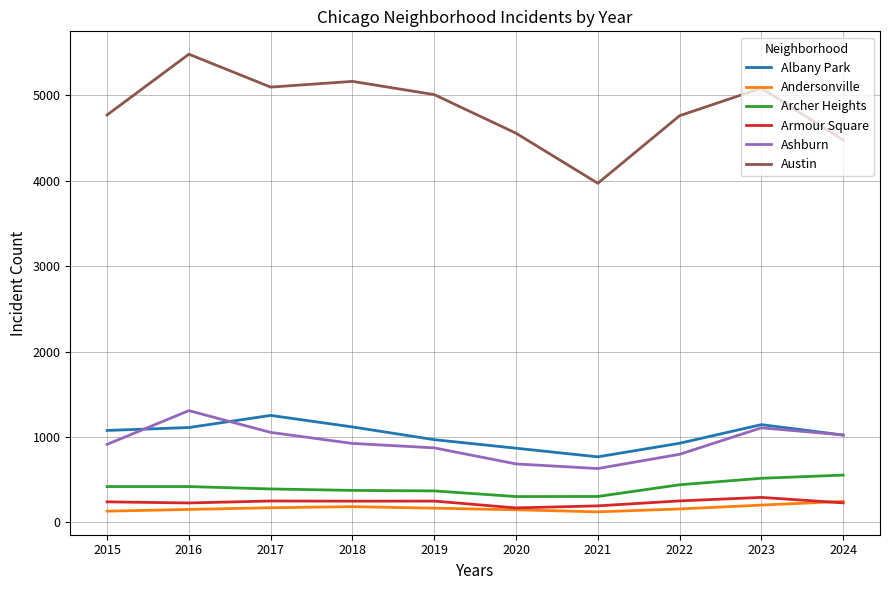

True or false: Armour Square and Albany Park cross at least once.

False